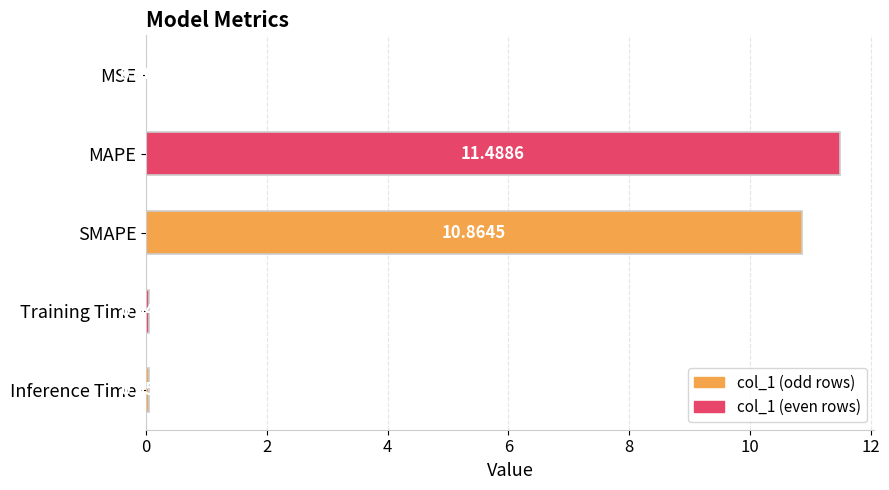

Are the bars horizontal?

Yes